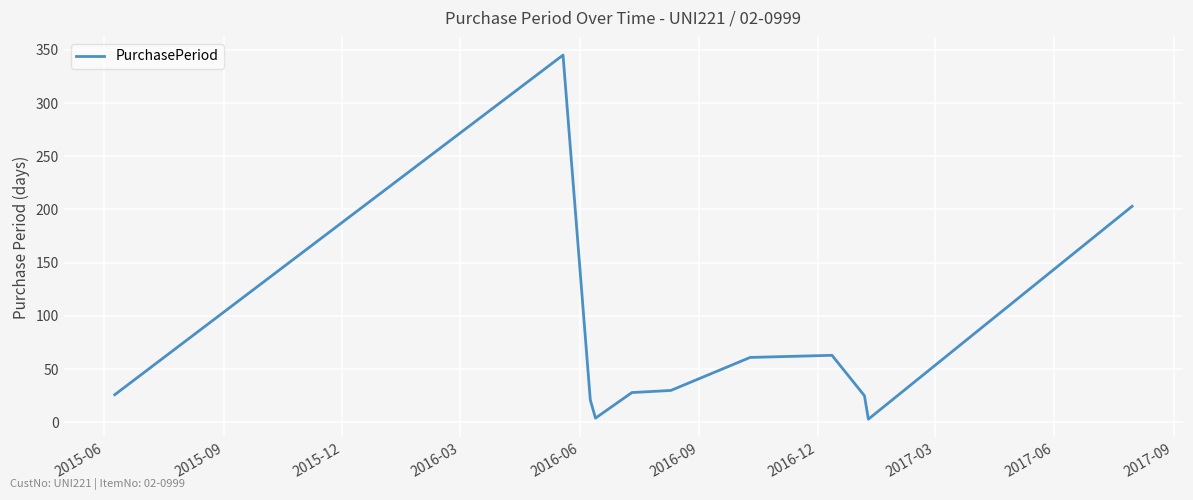

What is the difference between the maximum and minimum values?

342